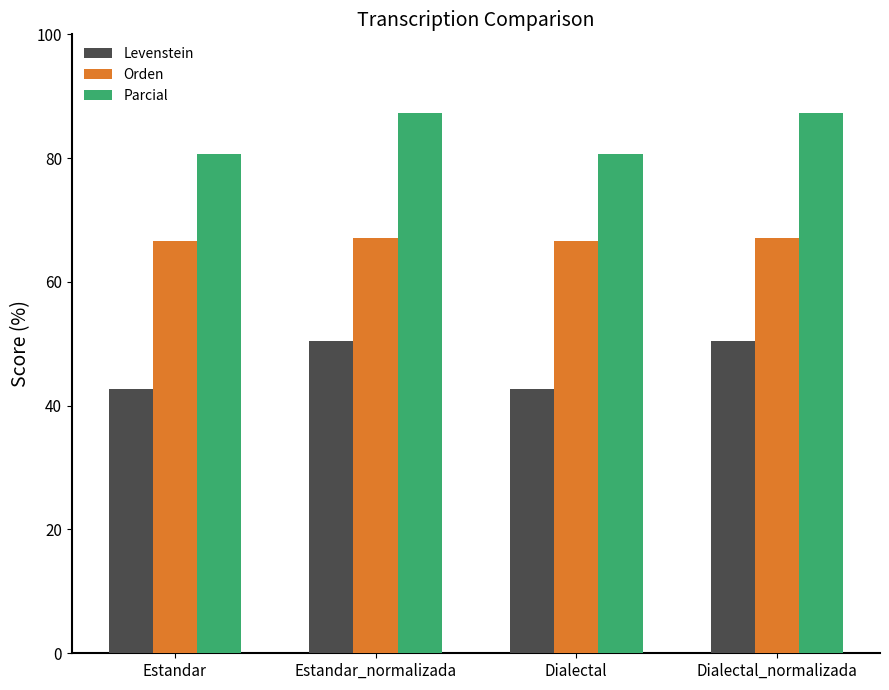

What is the value of the Parcial bar at the 1st from the left?

80.6